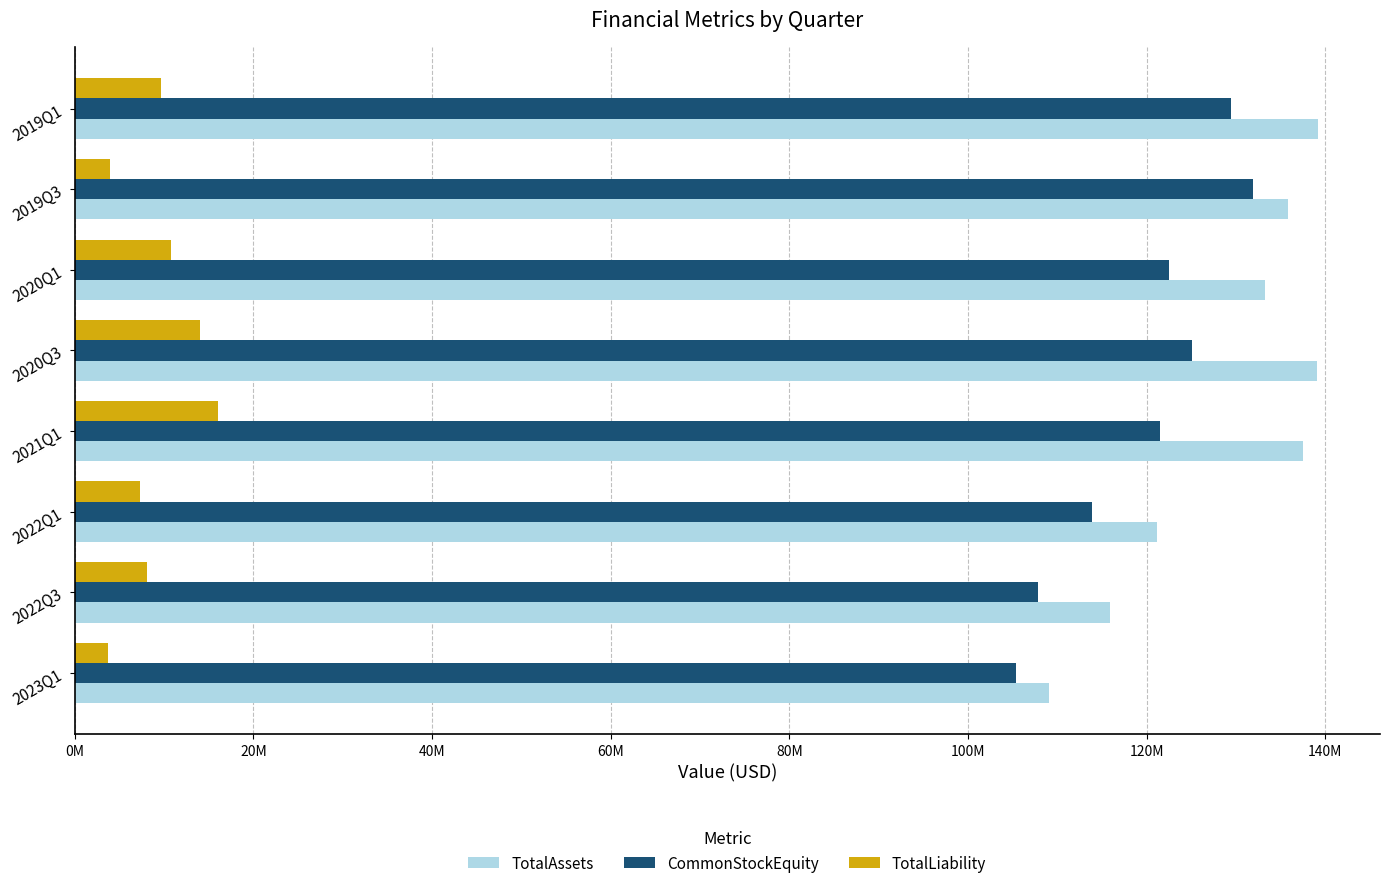

What are all the series names shown in the legend?

TotalAssets, CommonStockEquity, TotalLiability